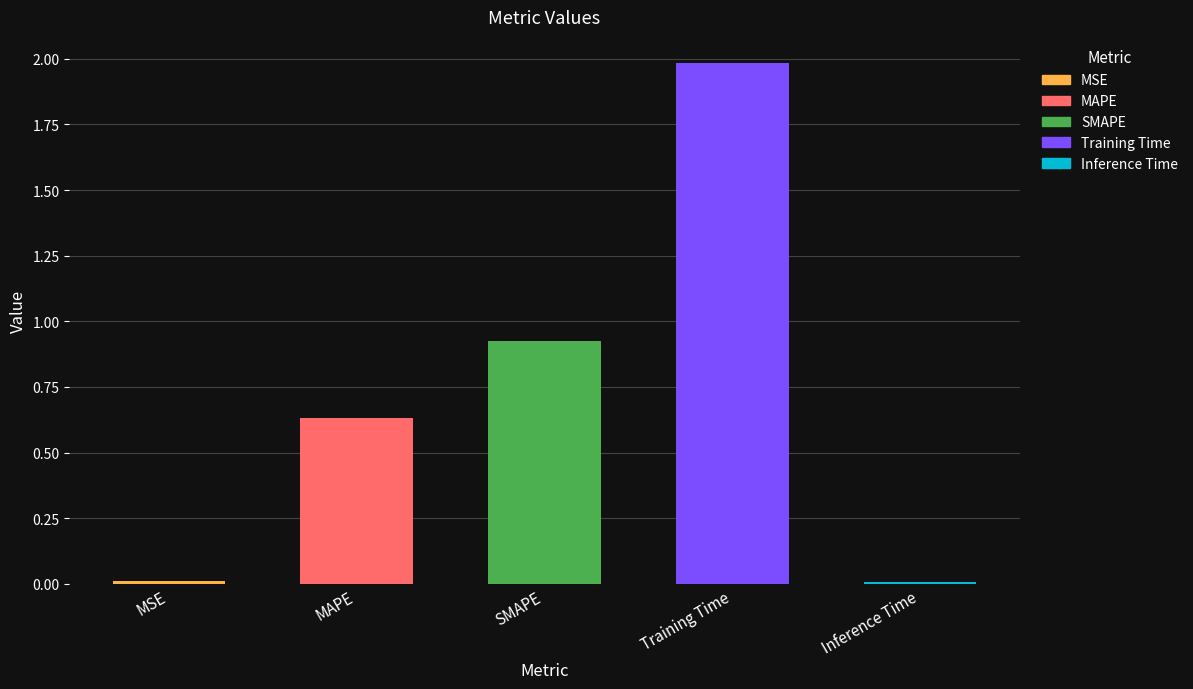

Reading left to right, what are all the values shown in this chart?

MSE=0.0	MAPE=0.6	SMAPE=0.9	Training Time=2.0	Inference Time=0.0